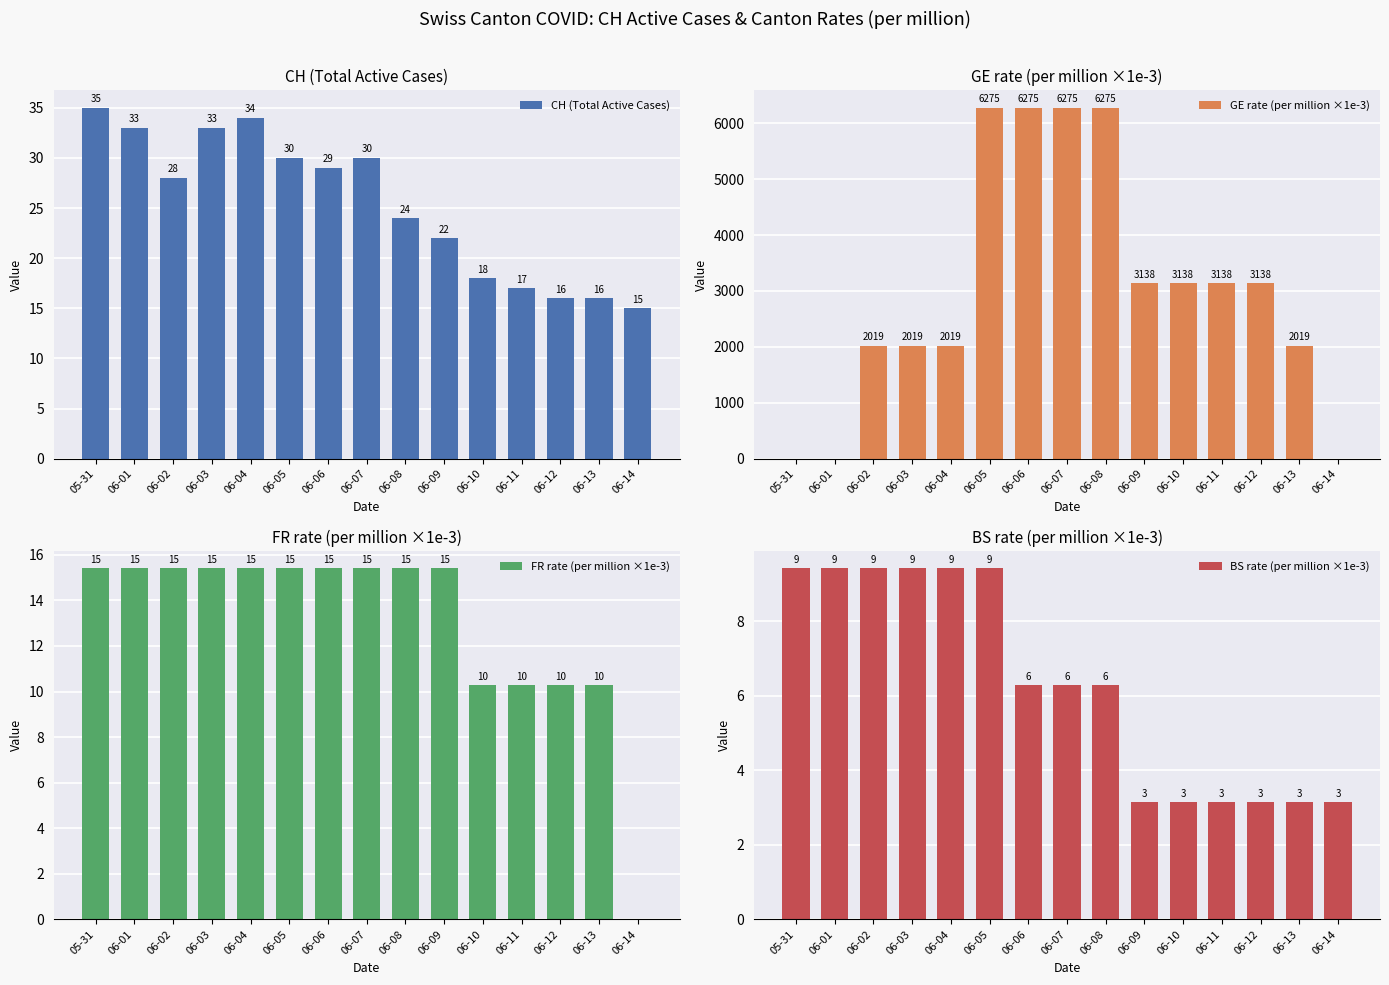

Reading left to right, what are all the values shown in this chart?

CH (Total Active Cases): 35.0	33.0	28.0	33.0	34.0	30.0	29.0	30.0	24.0	22.0	18.0	17.0	16.0	16.0	15.0
GE rate (per million ×1e-3): 0.0	0.0	2019.2	2019.2	2019.2	6275.2	6275.2	6275.2	6275.2	3137.6	3137.6	3137.6	3137.6	2019.2	0.0
FR rate (per million ×1e-3): 15.4	15.4	15.4	15.4	15.4	15.4	15.4	15.4	15.4	15.4	10.3	10.3	10.3	10.3	0.0
BS rate (per million ×1e-3): 9.4	9.4	9.4	9.4	9.4	9.4	6.3	6.3	6.3	3.1	3.1	3.1	3.1	3.1	3.1